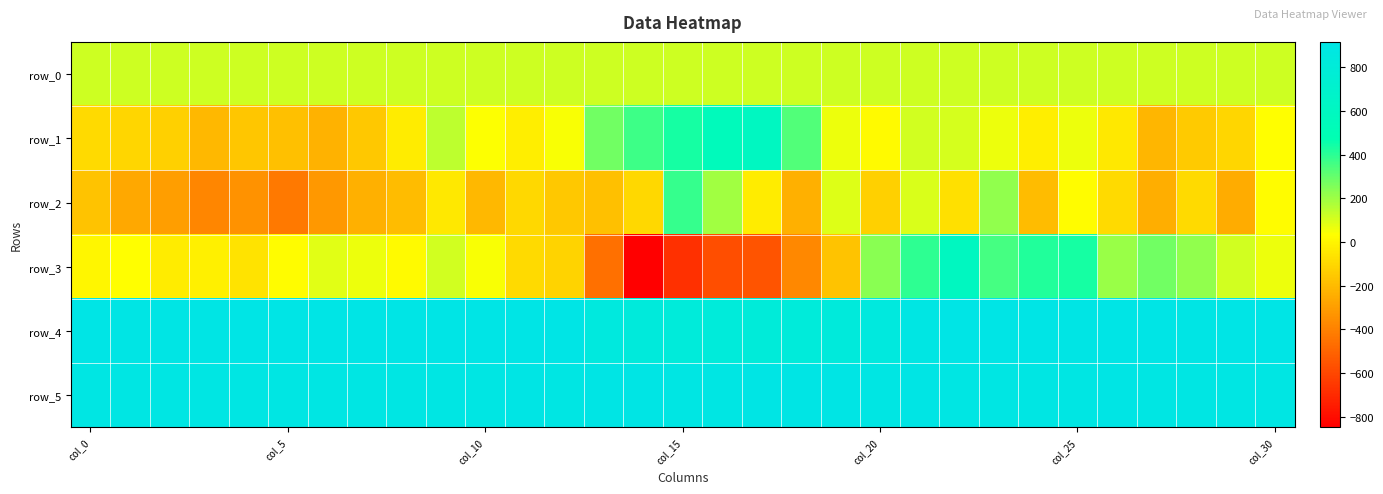

How many values in the row_4 series exceed 912?

15